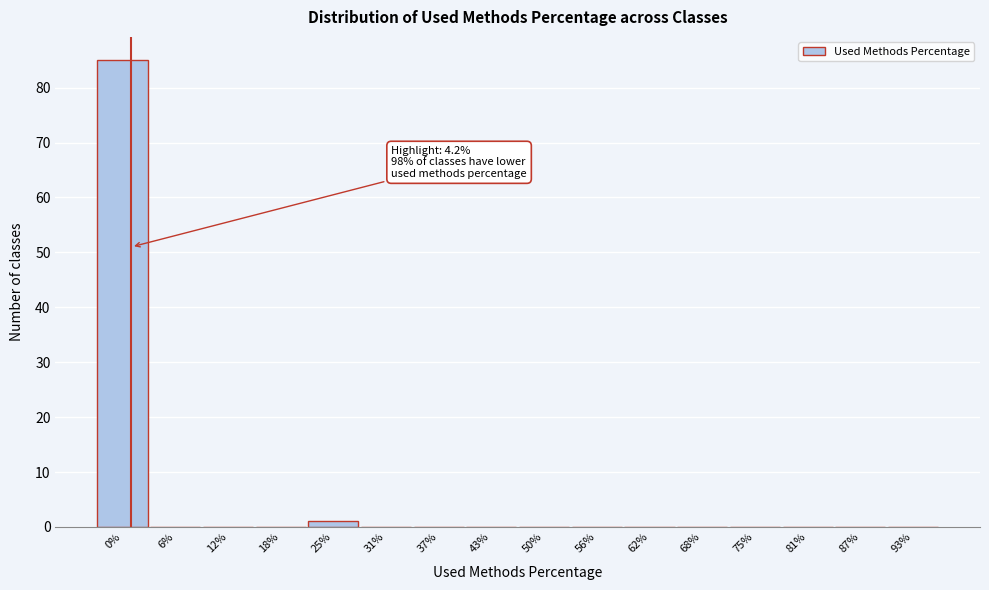

Reading right to left, list all the values displayed in this chart.

93%=0	87%=0	81%=0	75%=0	68%=0	62%=0	56%=0	50%=0	43%=0	37%=0	31%=0	25%=1	18%=0	12%=0	6%=0	0%=85